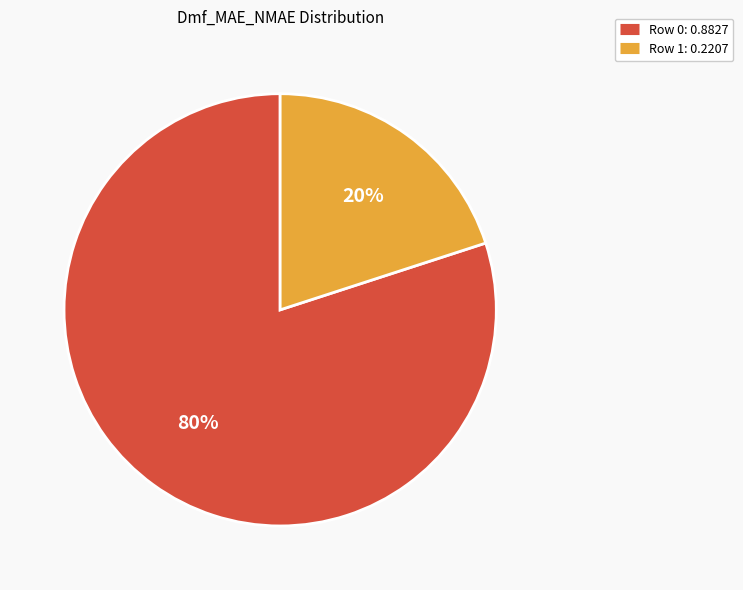

To the nearest percent, what is the average slice percentage?

50%